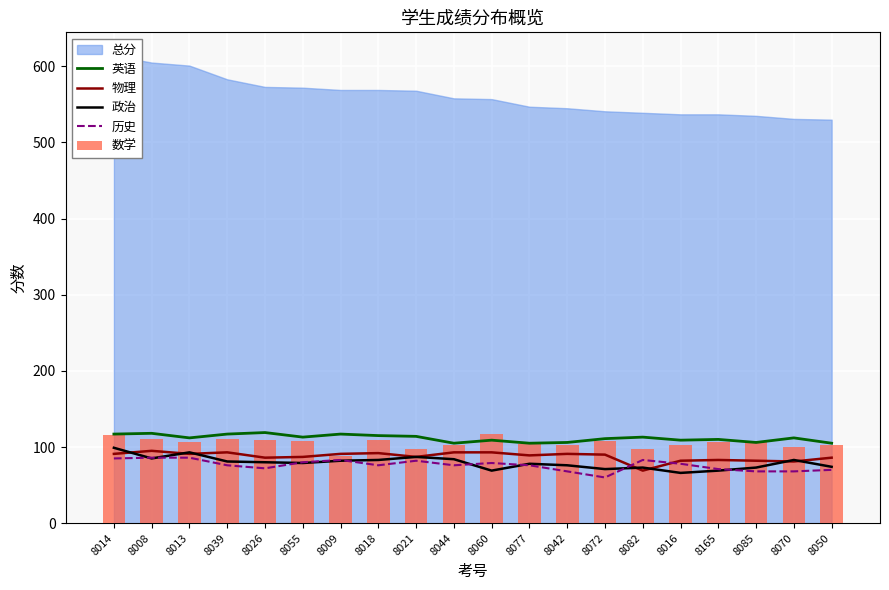

Reading right to left, extract all data points from this chart.

英语: 105	112	106	110	109	113	111	106	105	109	105	114	115	117	113	119	117	112	118	117
物理: 86	81	82	83	82	69	90	91	89	93	93	87	92	91	87	86	93	91	95	91
政治: 74	83	73	69	66	73	71	76	78	69	84	87	83	82	79	80	81	93	85	99
历史: 70	68	68	71	78	83	60	68	76	79	76	82	76	83	80	72	76	86	86	85
数学: 103	100	107	107	102	98	108	102	104	117	103	98	109	88	108	109	111	107	111	116